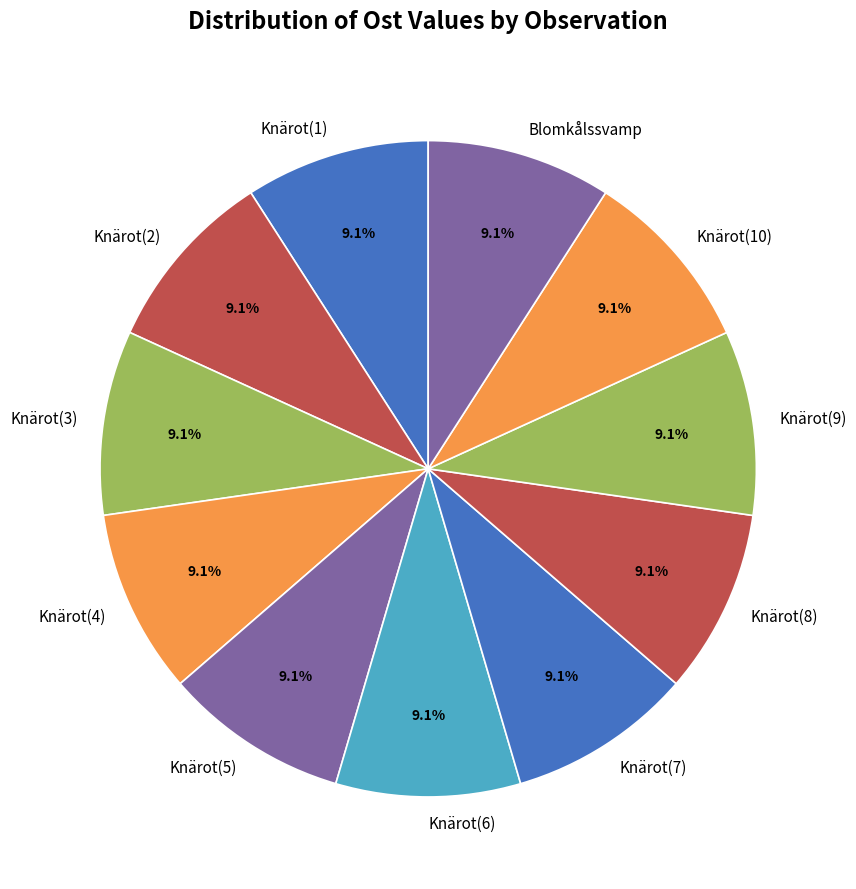

Does Knärot(3) represent more than half of the total?

No